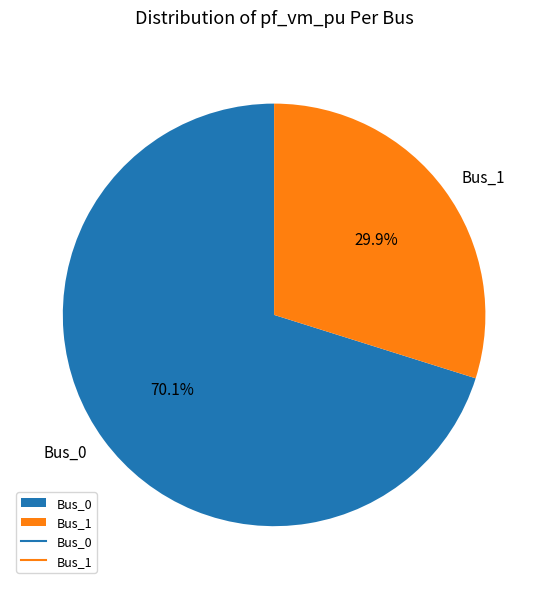

Does Bus_0 account for over 50% of the chart?

Yes